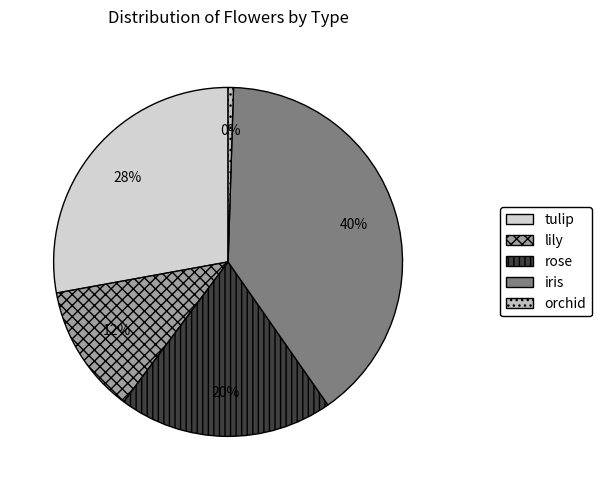

How many segments does this pie chart have?

5